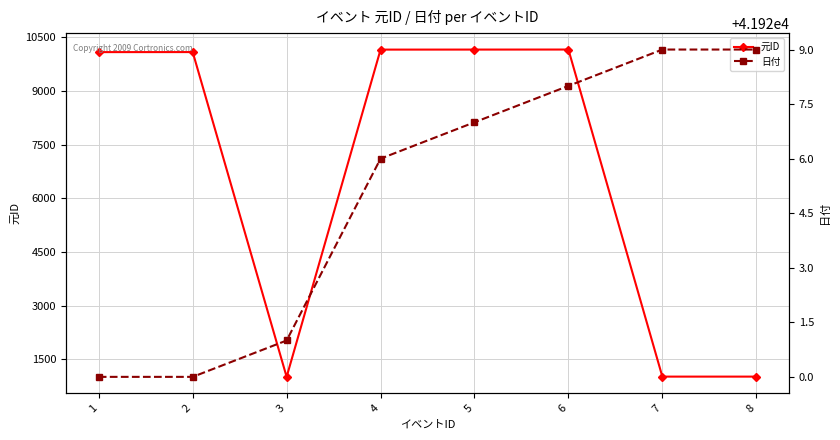

Which category has the highest value across all series?

7